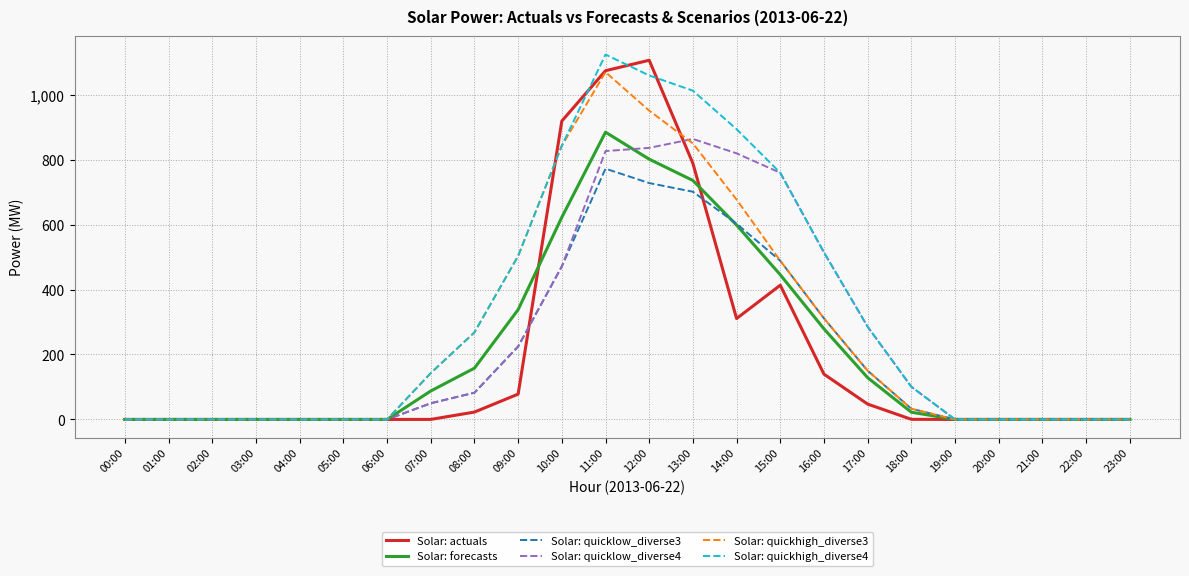

True or false: Solar: actuals has a value of 0.4 at 18:00.

True